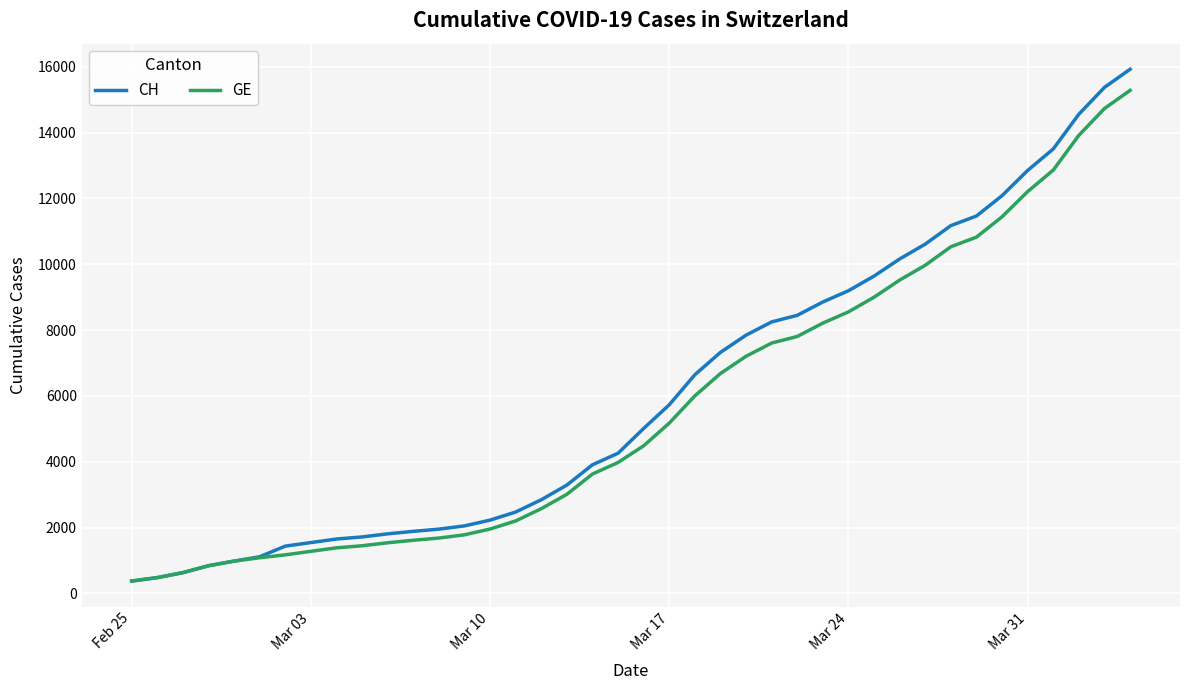

What is the minimum value for CH?

375